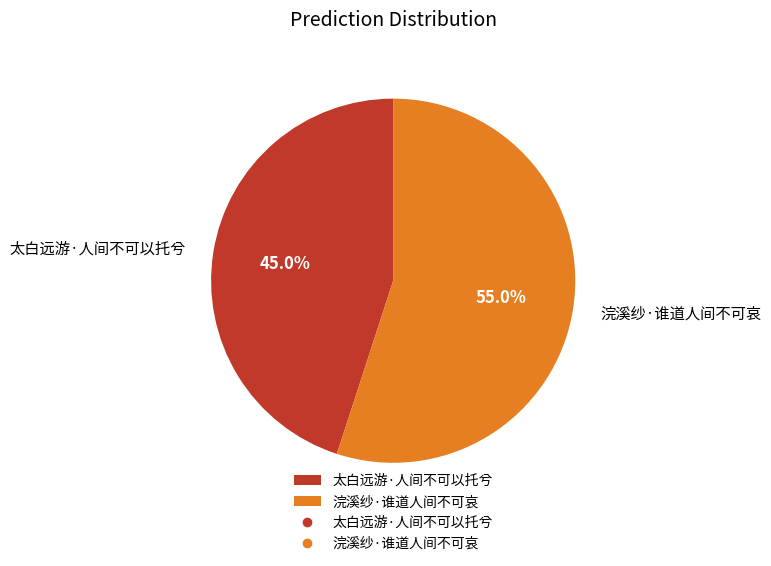

Which category accounts for the majority?

浣溪纱·谁道人间不可哀